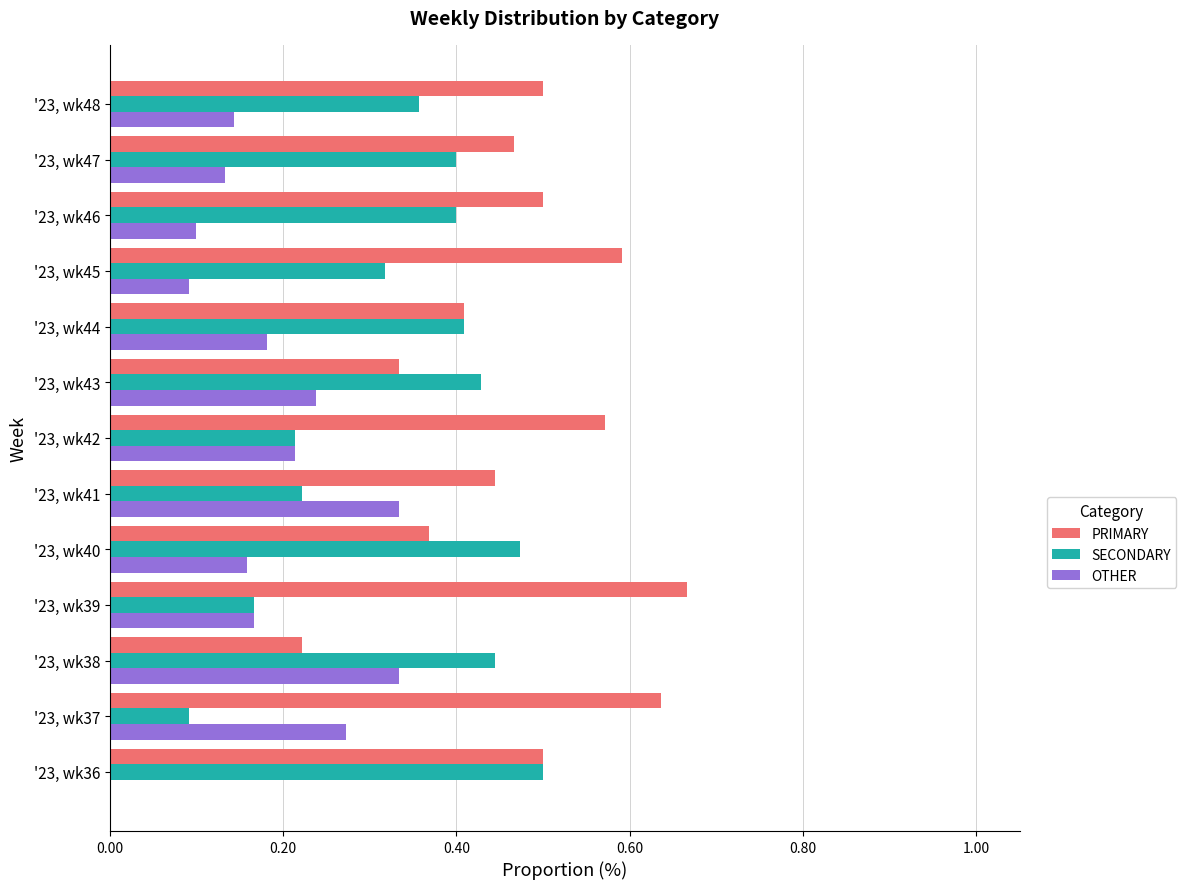

Which series has the largest total across all categories?

PRIMARY